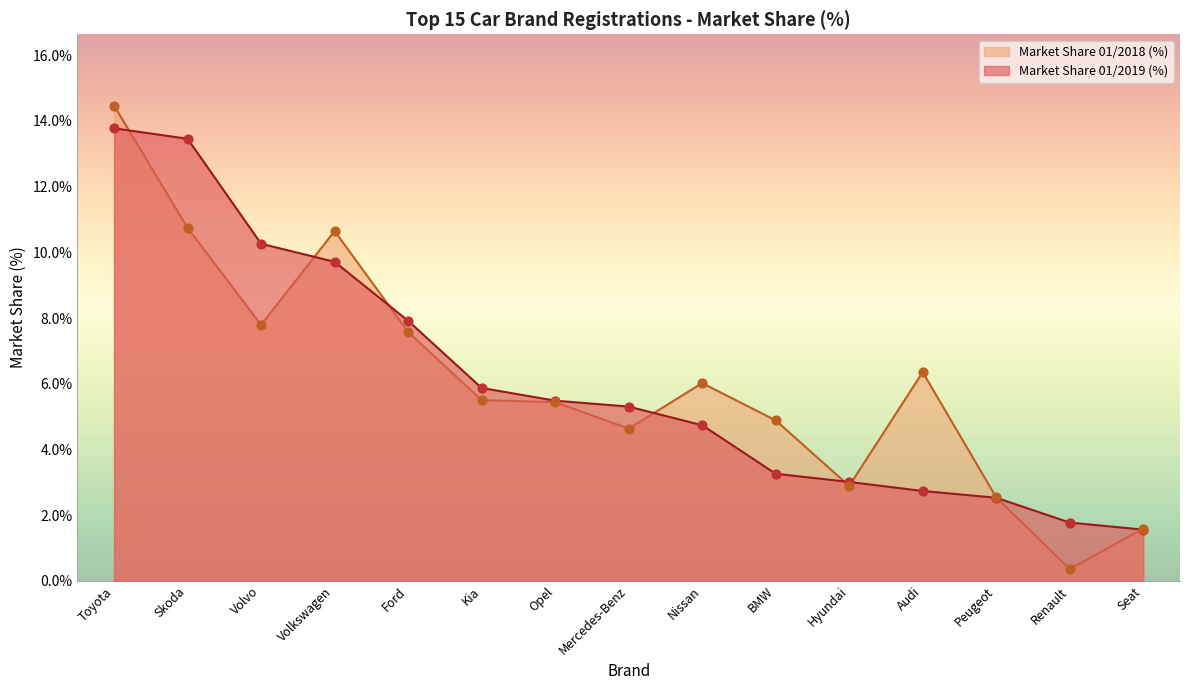

Which series has the largest Y range (max minus min)?

Market Share 01/2018 (%)